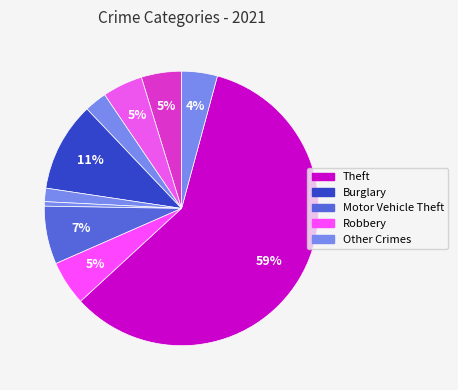

How many slices are in this pie chart?

10